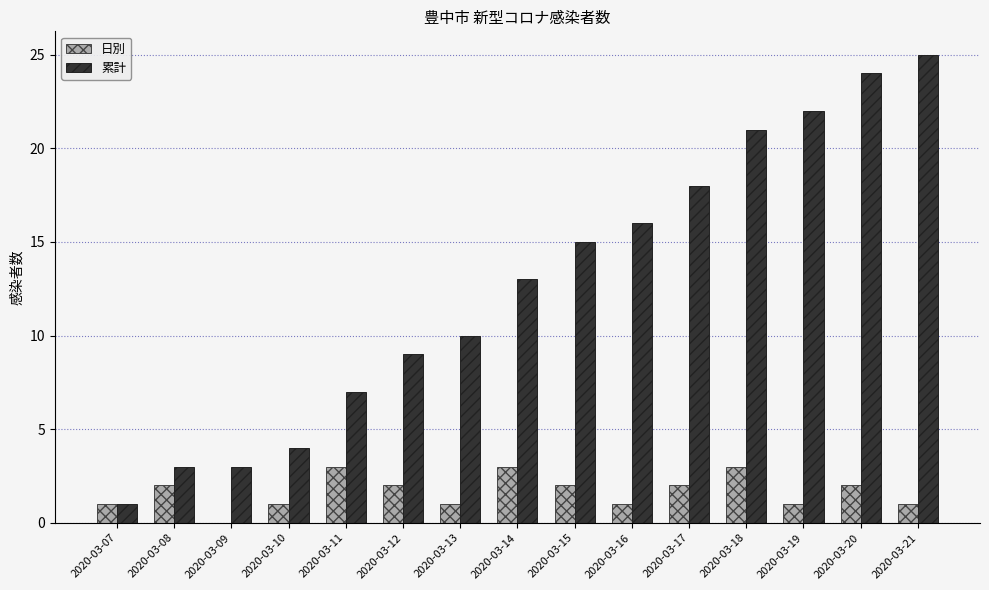

What is the sum of all 累計 values?

191